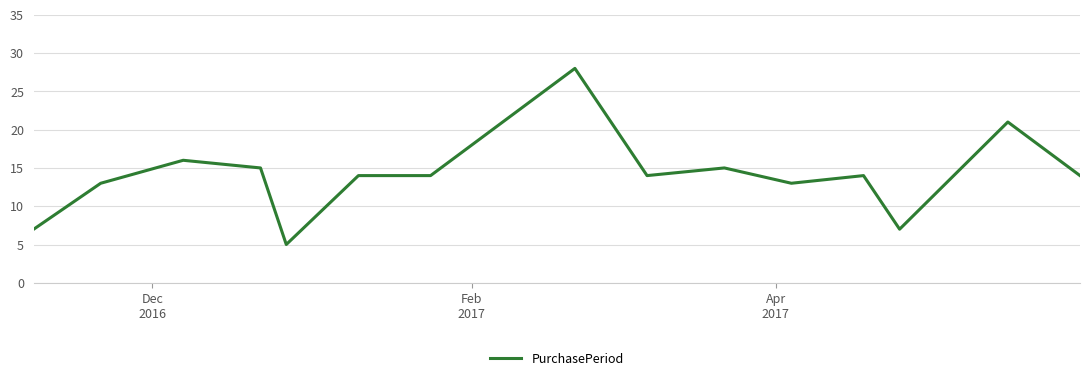

How many series are shown in this chart?

1